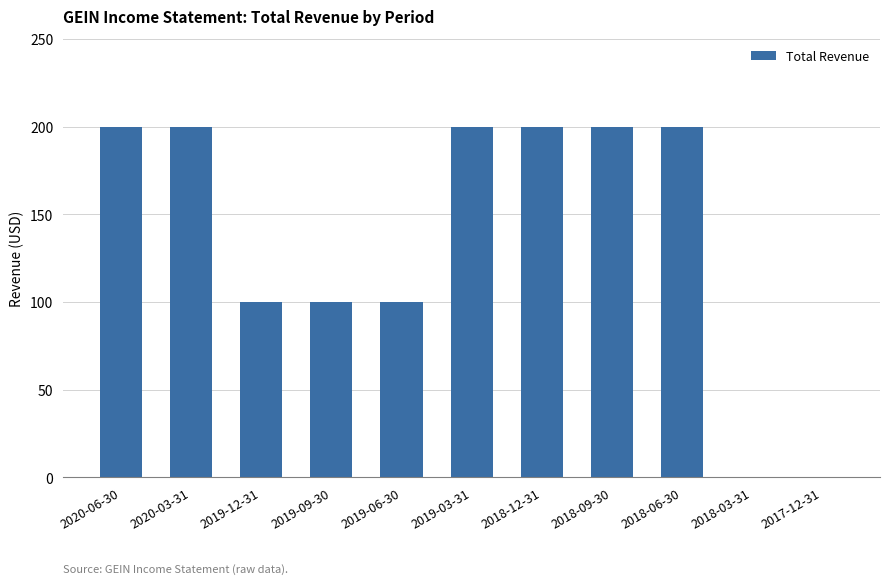

Approximately how many times larger is the value at 2019-12-31 compared to 2019-06-30?

1.0